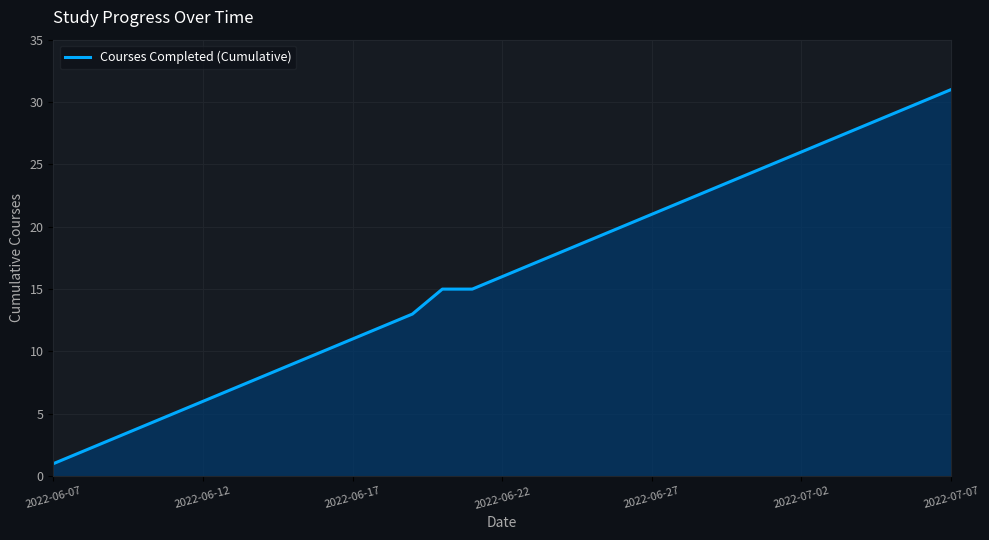

What is the difference between the maximum and minimum values?

30